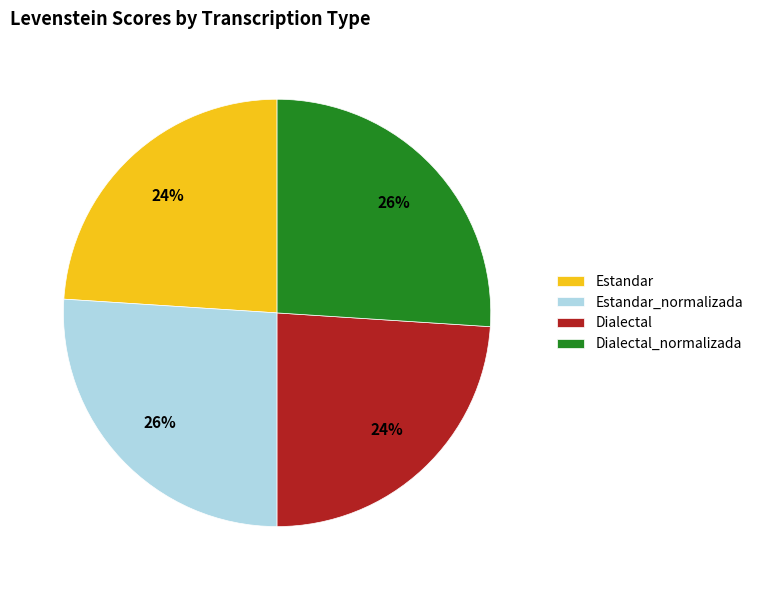

Does Dialectal account for over 50% of the chart?

No